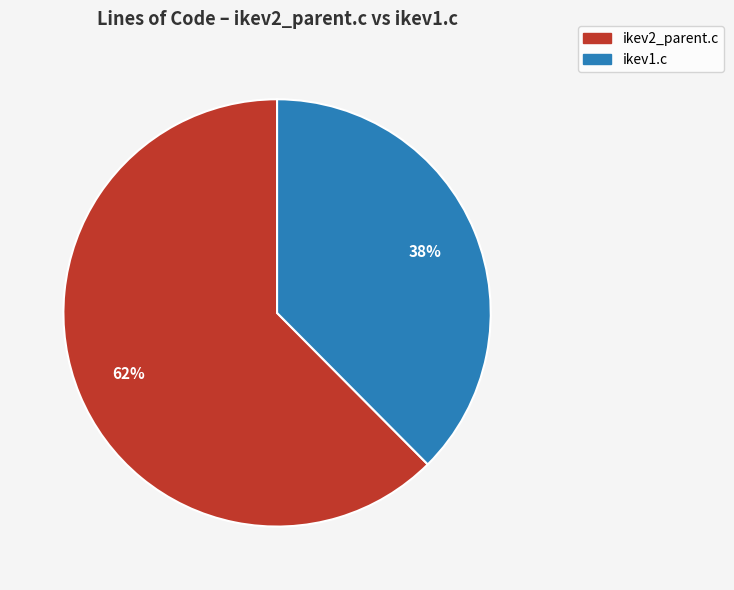

How many slices are in this pie chart?

2